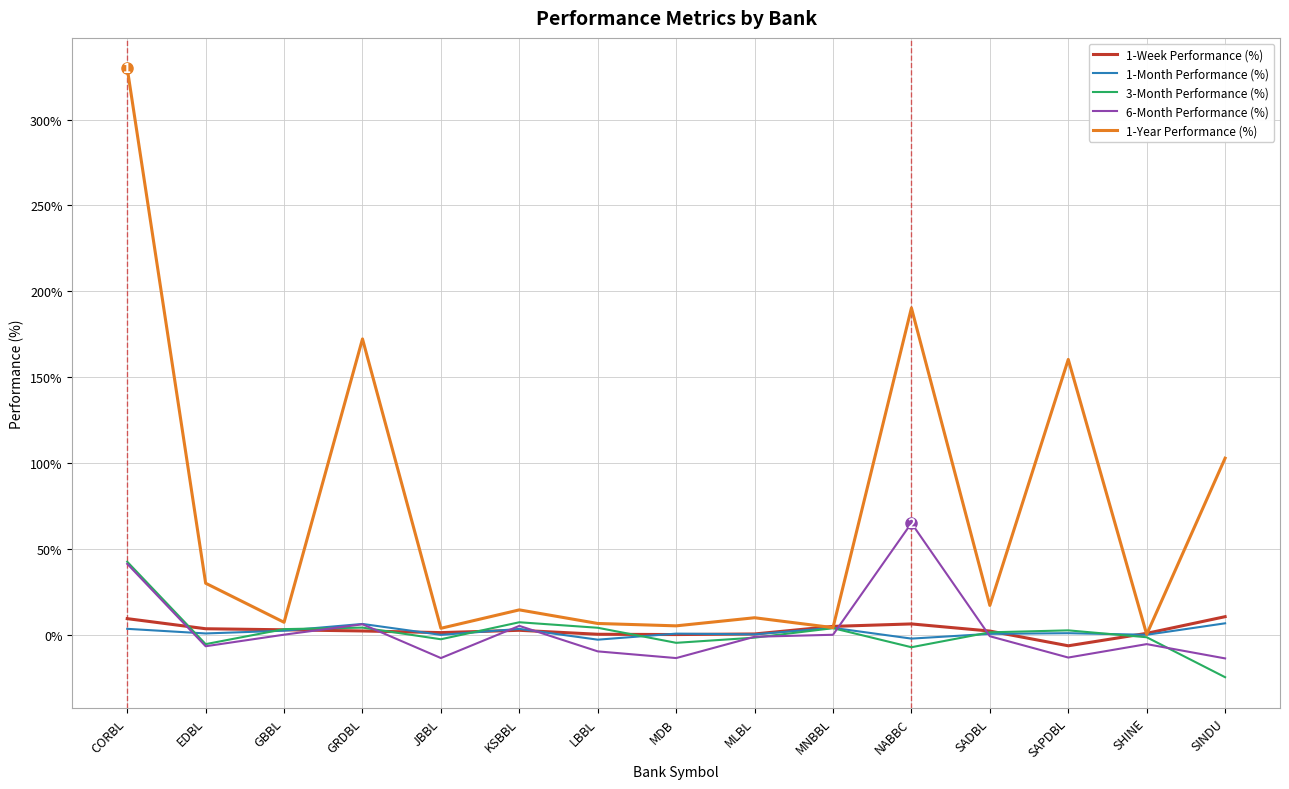

Which category has the lowest value across all series?

SINDU